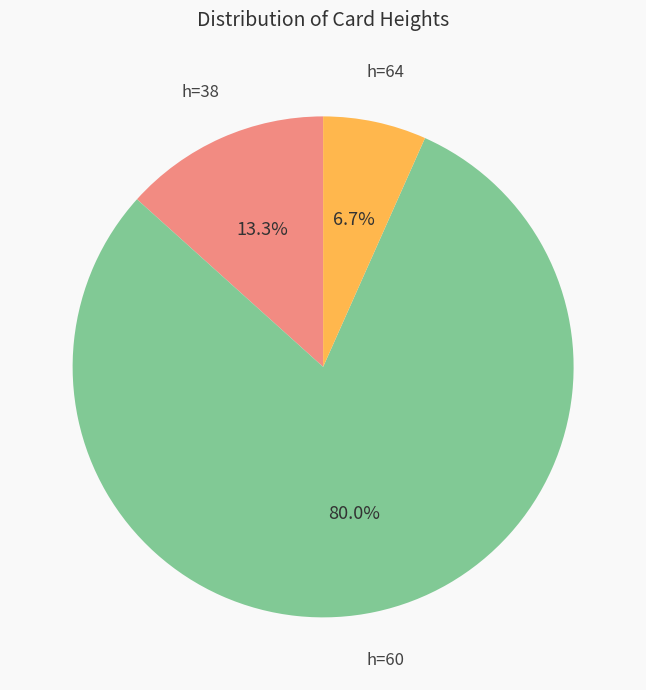

Is there any slice that represents more than half of the pie?

Yes